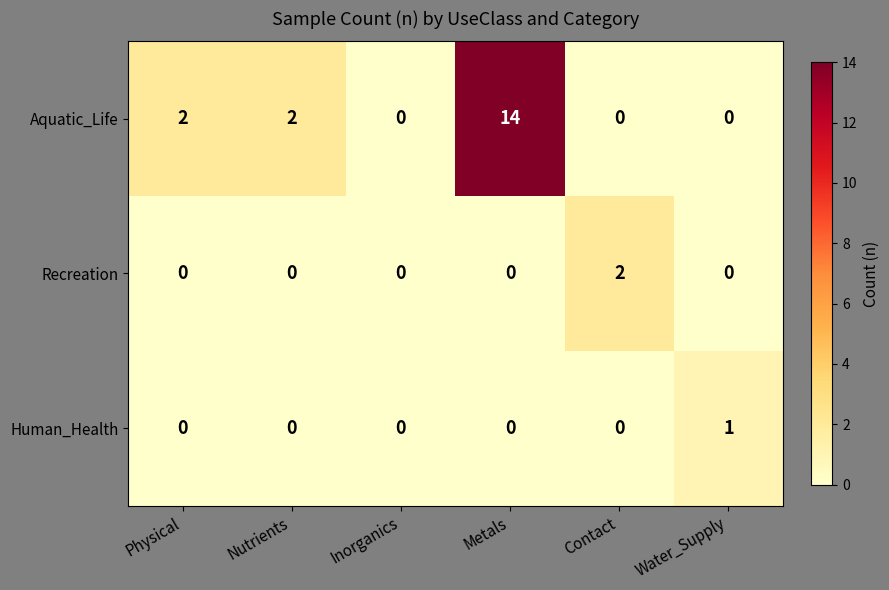

How many Recreation values are between 0 and 1?

5